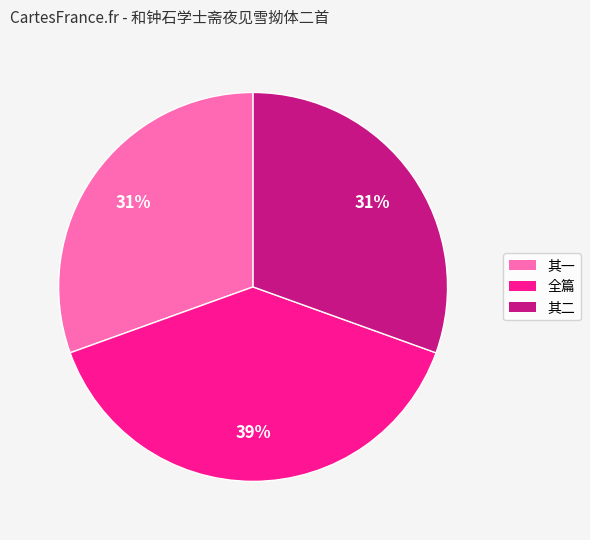

What is the ratio of the value at 全篇 to the value at 其二?

1.3